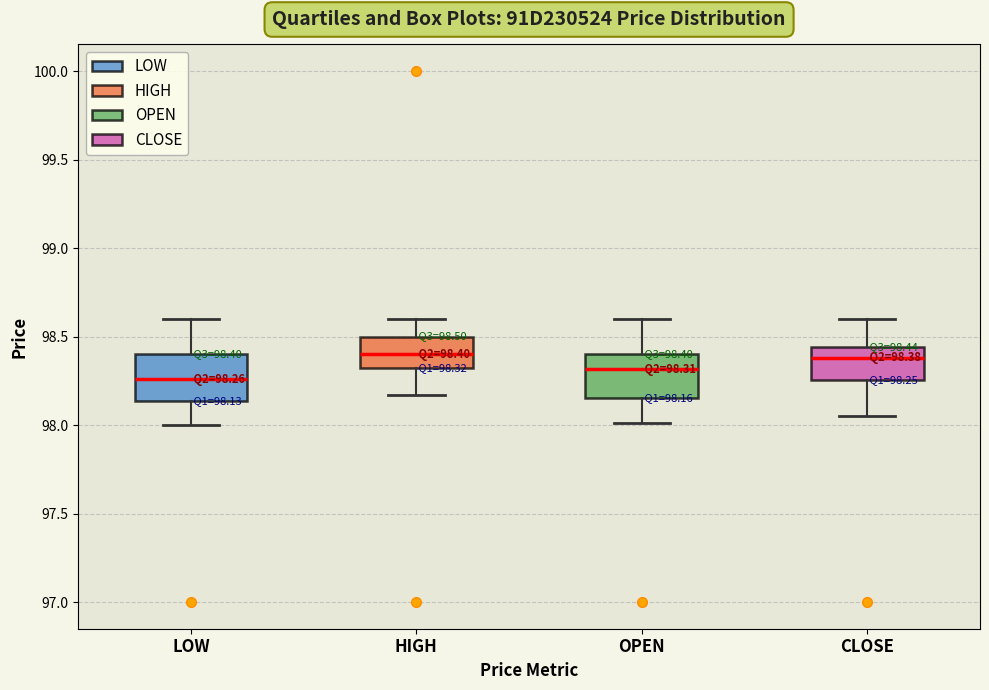

Which box's median line is the lowest?

LOW